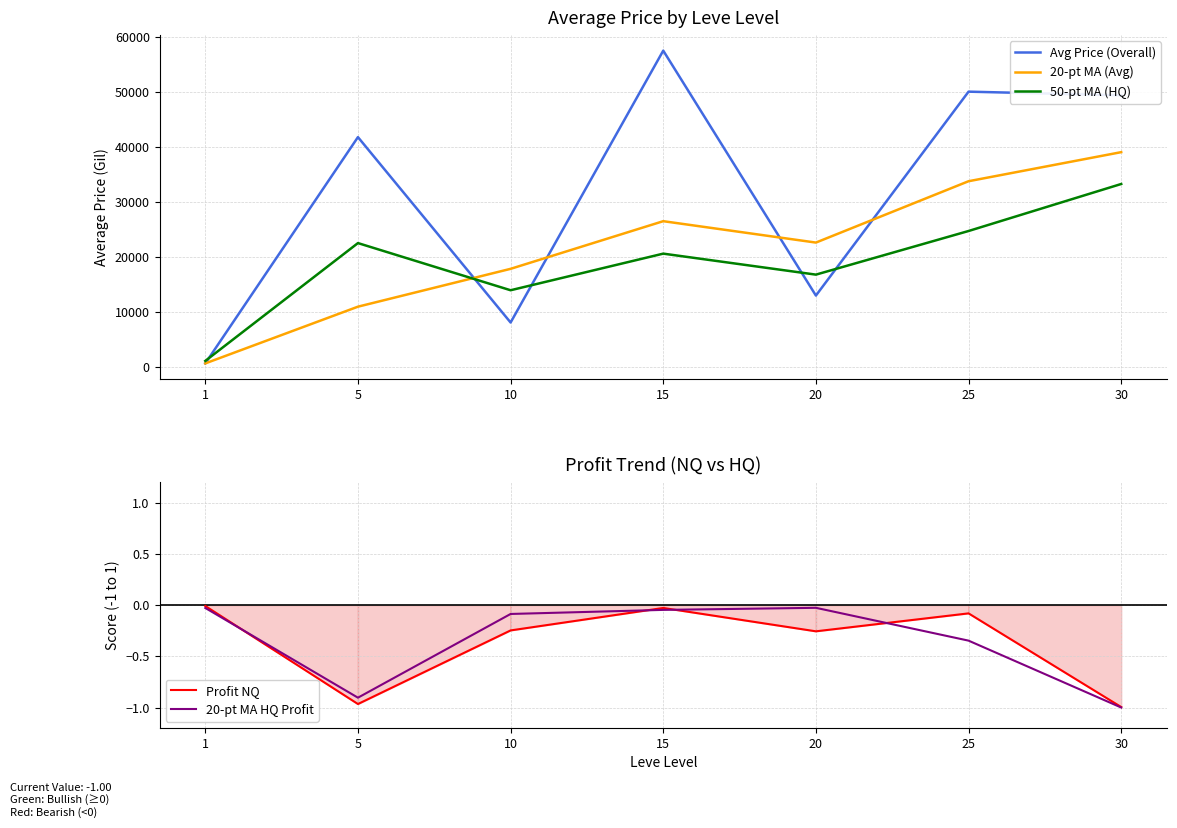

What is the difference between the highest and lowest values at 10?

17853.1